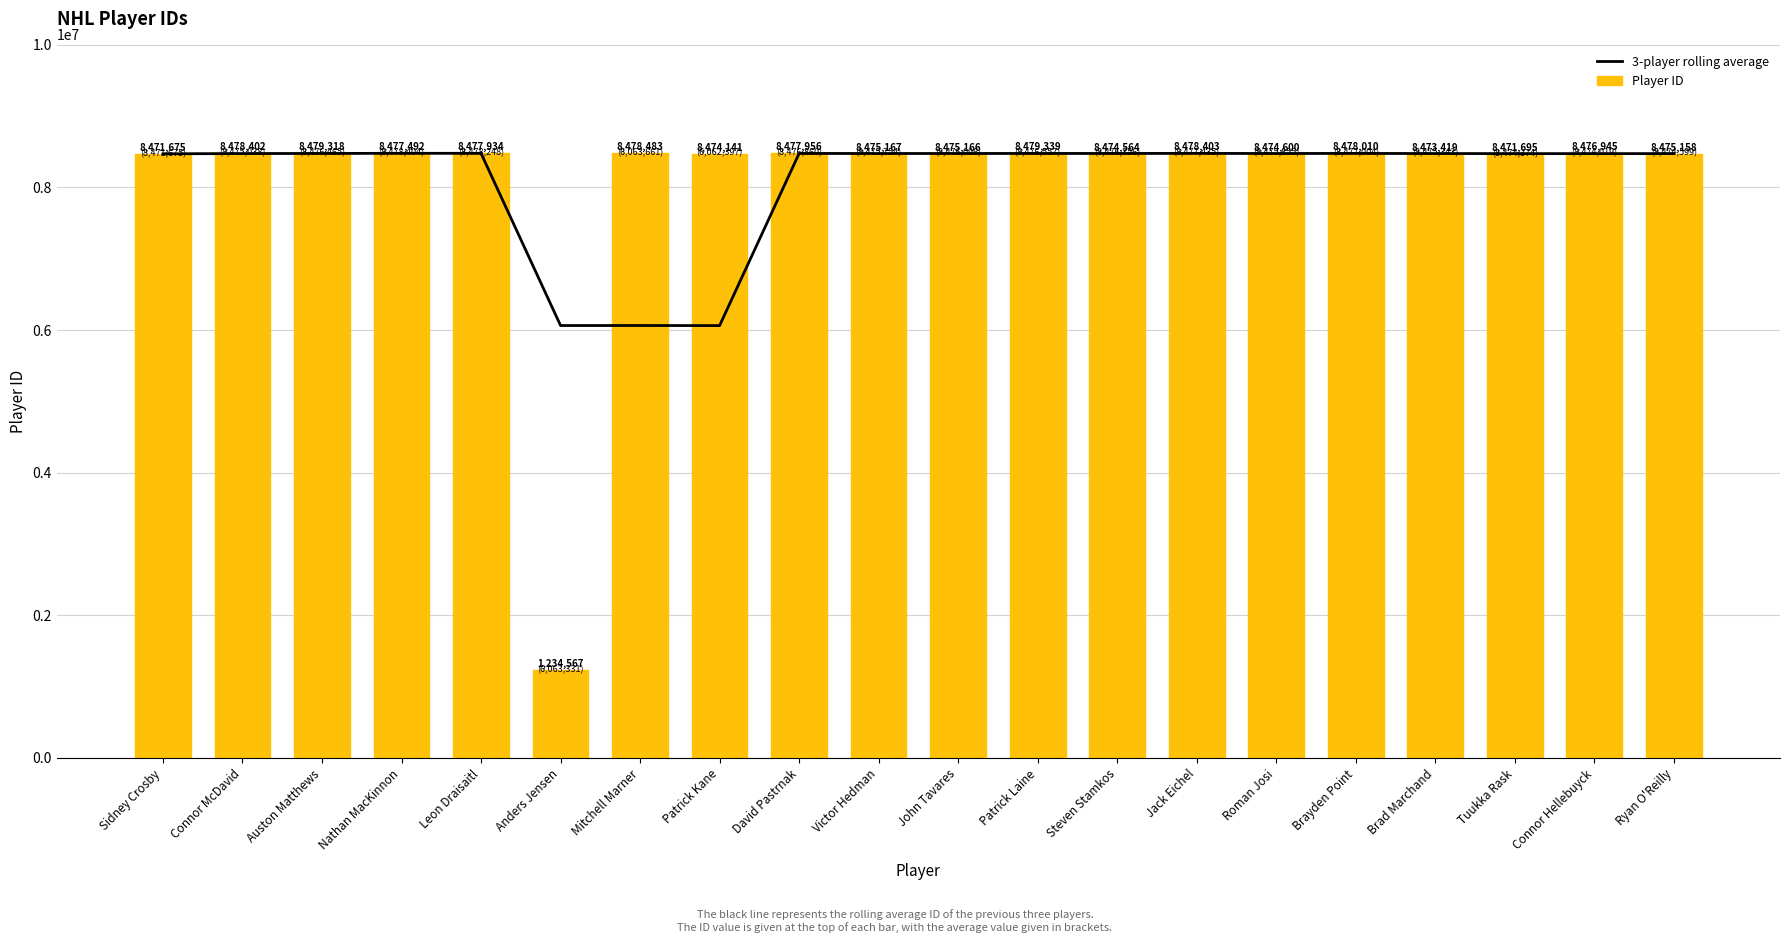

Which series has the largest range (max minus min)?

Player ID